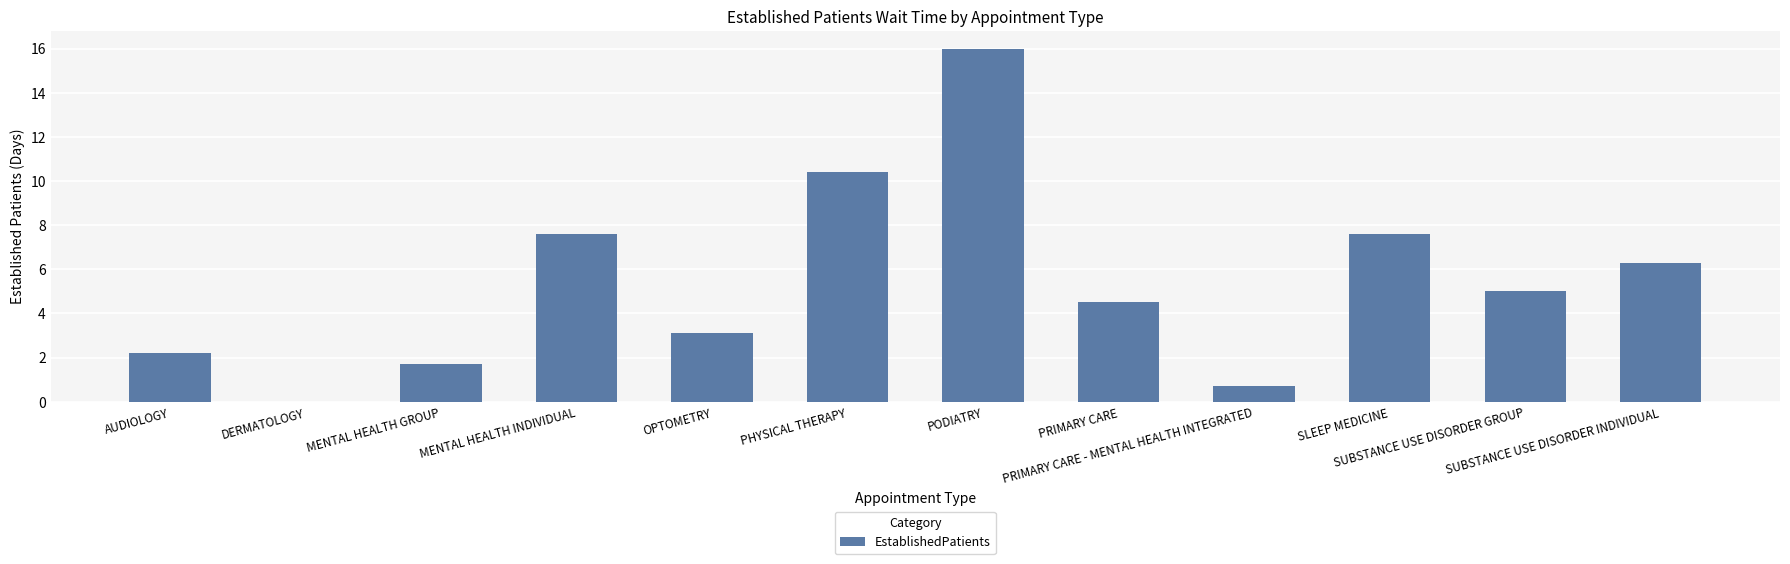

What is the greatest value displayed?

16.0